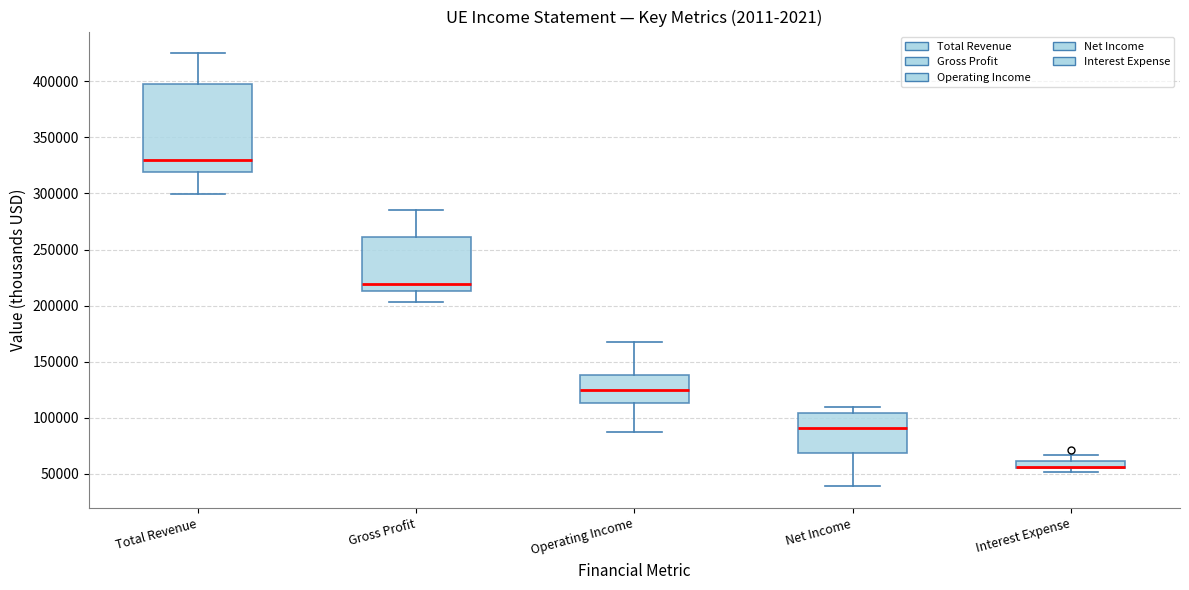

Comparing the boxes themselves (not the whiskers), which one is the tallest?

Total Revenue